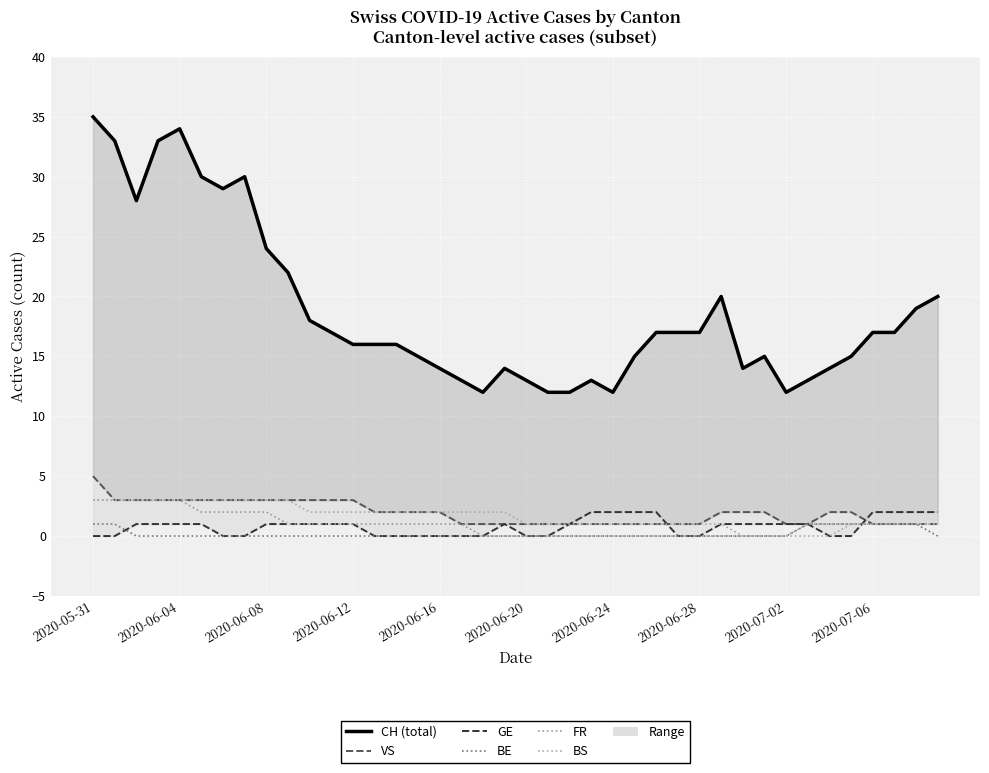

Is it true that BS equals 0 at 30?

True